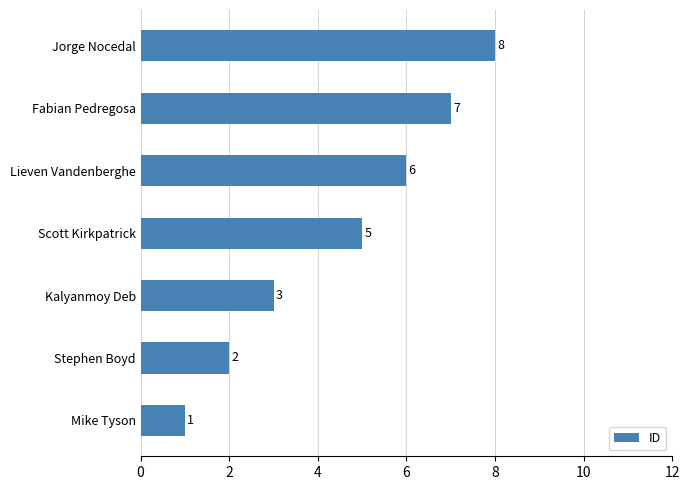

Count the values in the range 2 to 7.

5